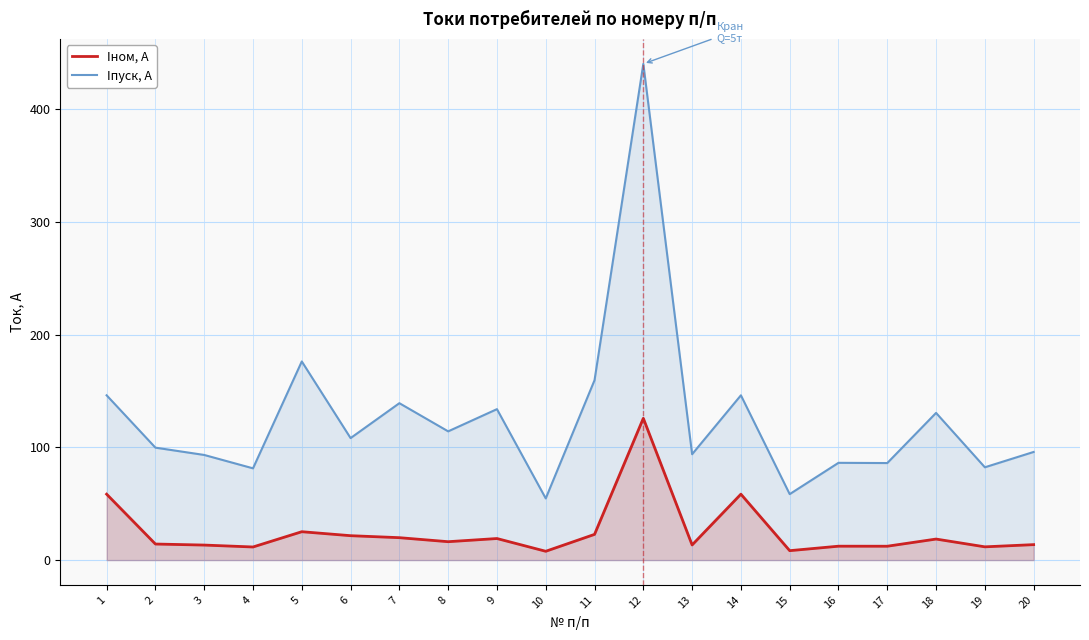

True or false: Iпуск, A has more than 2 points higher than both neighbors.

True